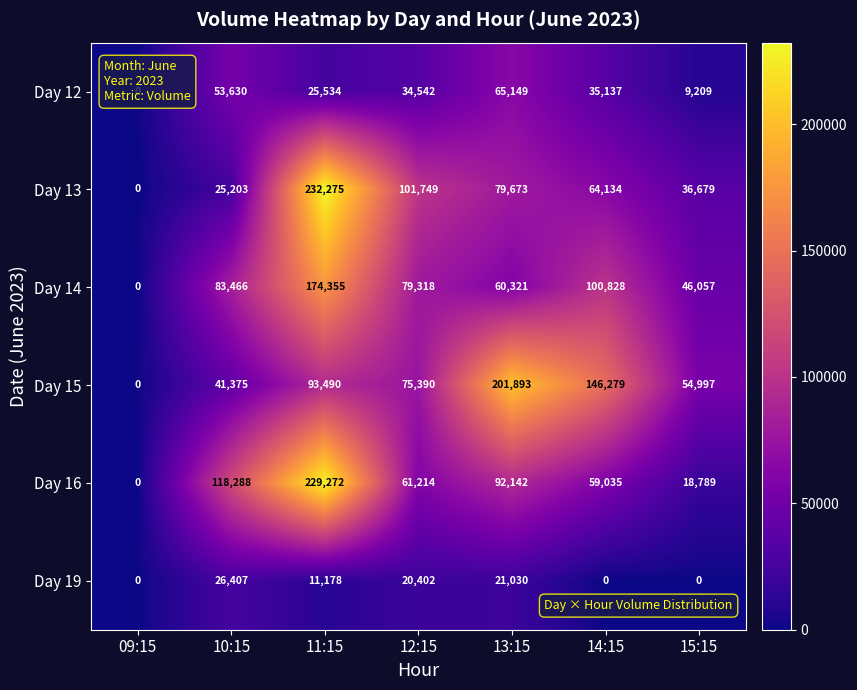

Which series changed the most between 10:15 and 11:15?

Day 13